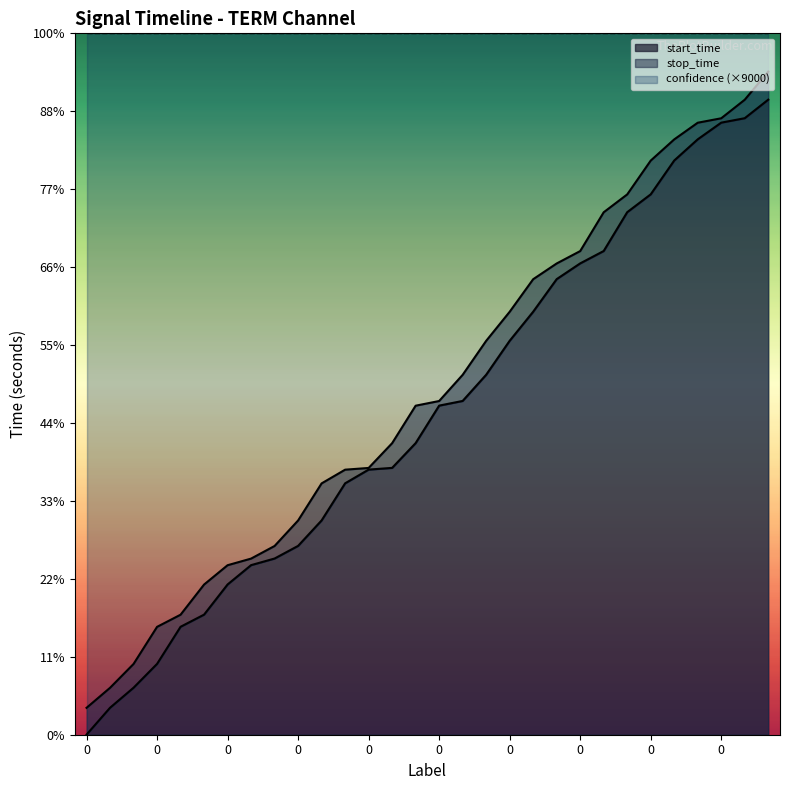

List the series in order of their overall mean, lowest first.

start_time, stop_time